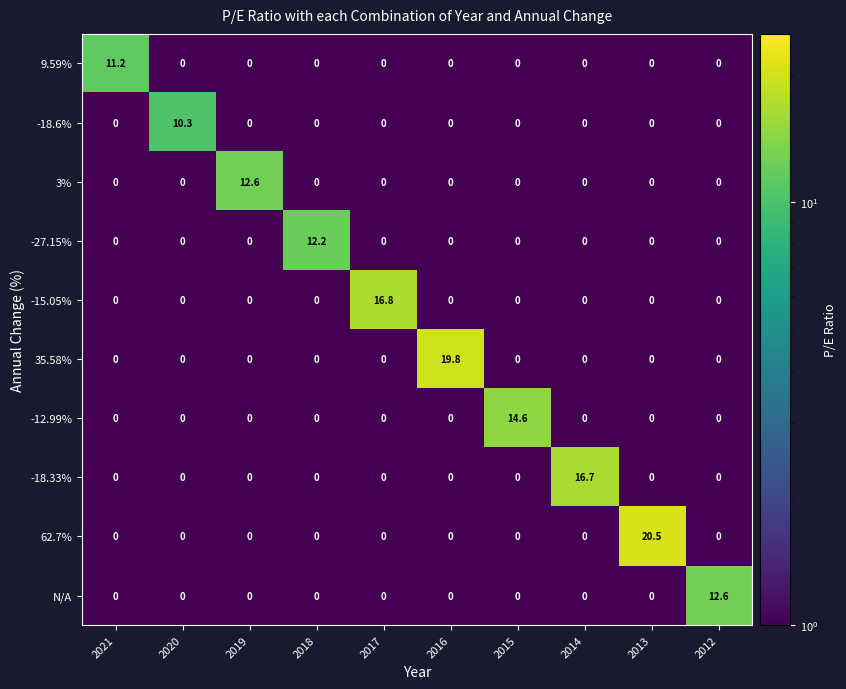

True or false: -12.99% has a value of 0.0 at 2020.

True